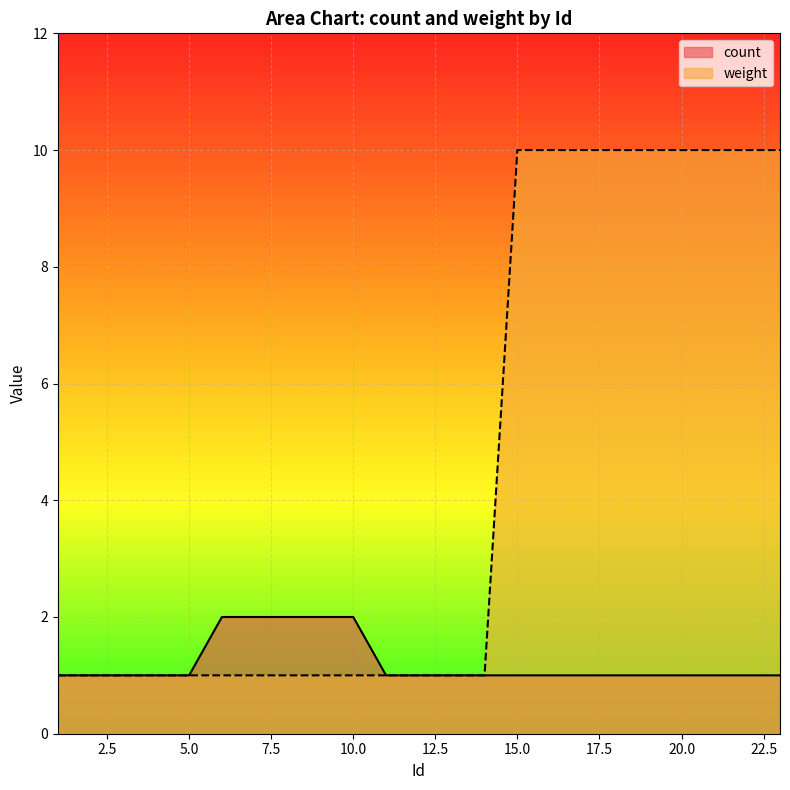

Is the value of count at 15.0 greater than the value of weight at 20.0?

No